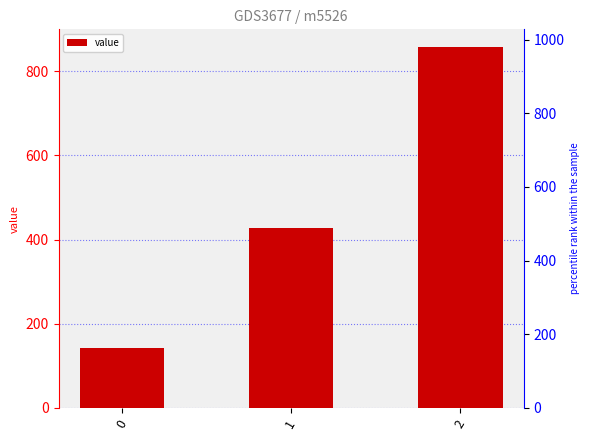

Does the chart contain stacked bars?

No